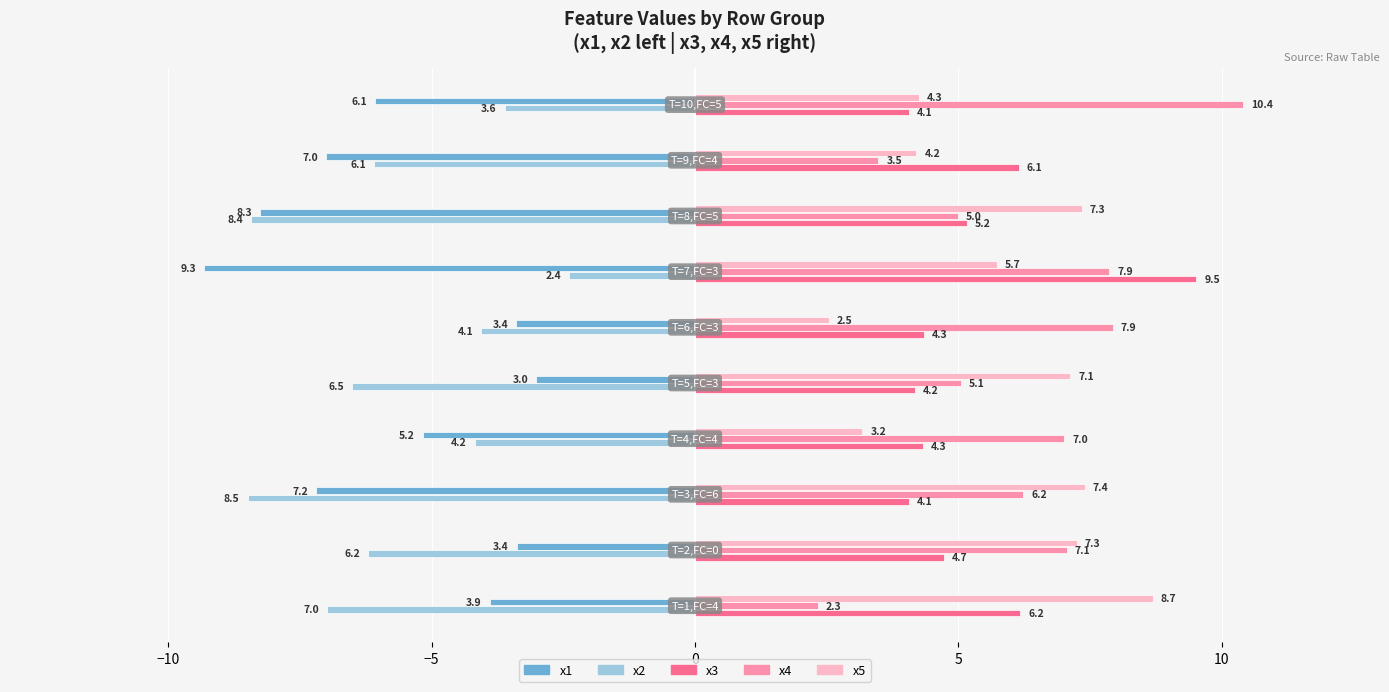

Which series has the largest total across all categories?

x4